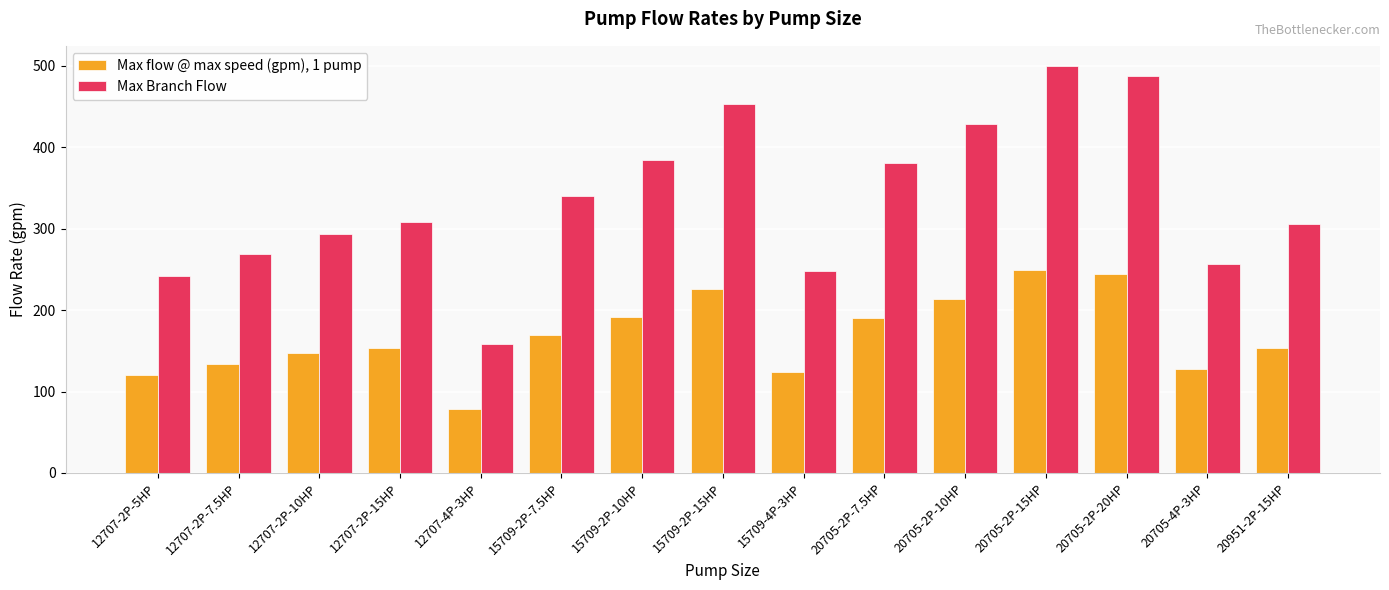

What position from the right is 15709-2P-7.5HP?

10